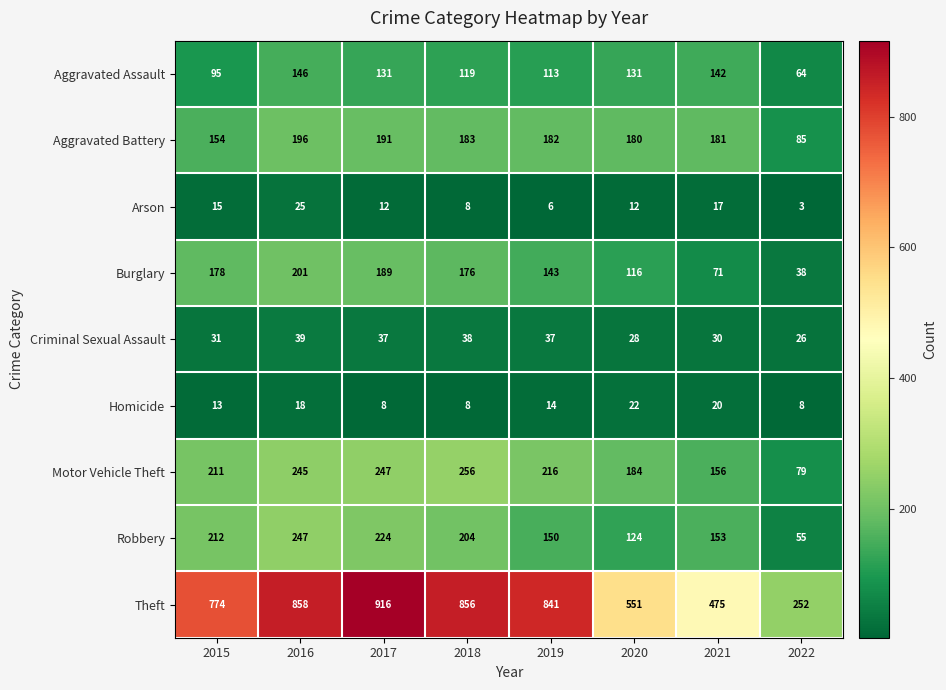

How many series are shown in this chart?

9